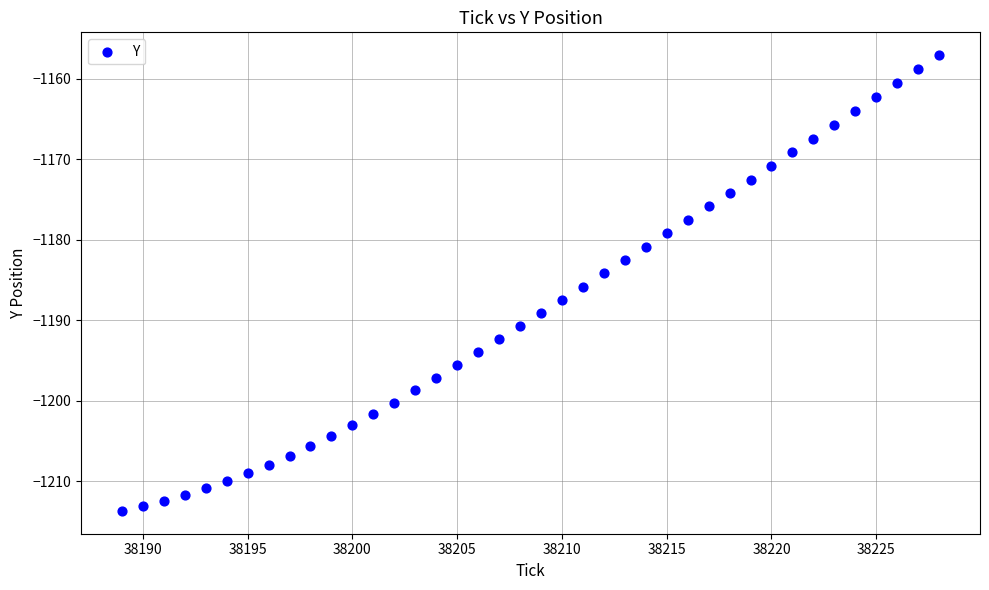

What is the range of X values (max minus min)?

39.0